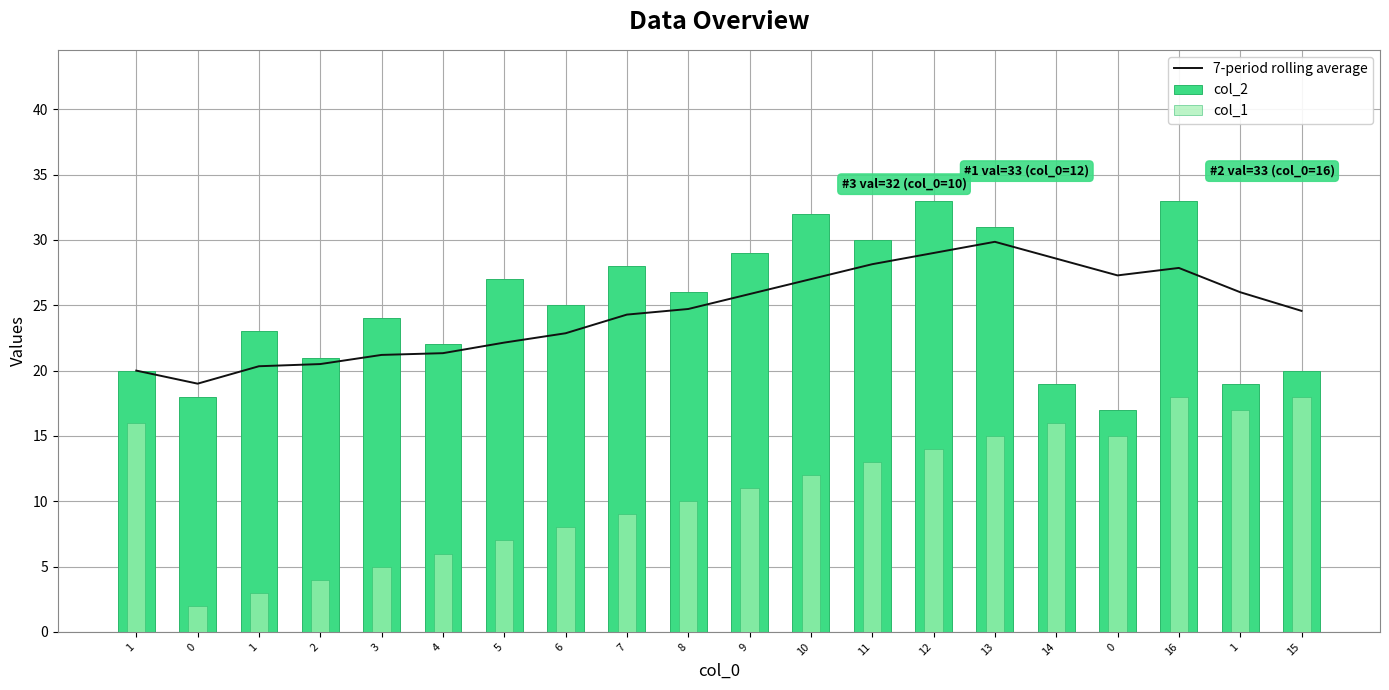

What is the value of the col_2 bar at the 6th from the left?

22.0